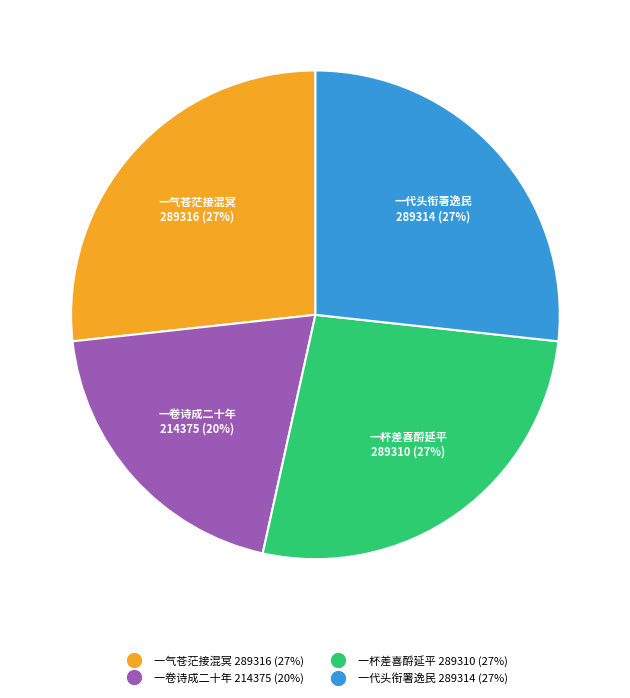

Does any single category account for the majority?

No